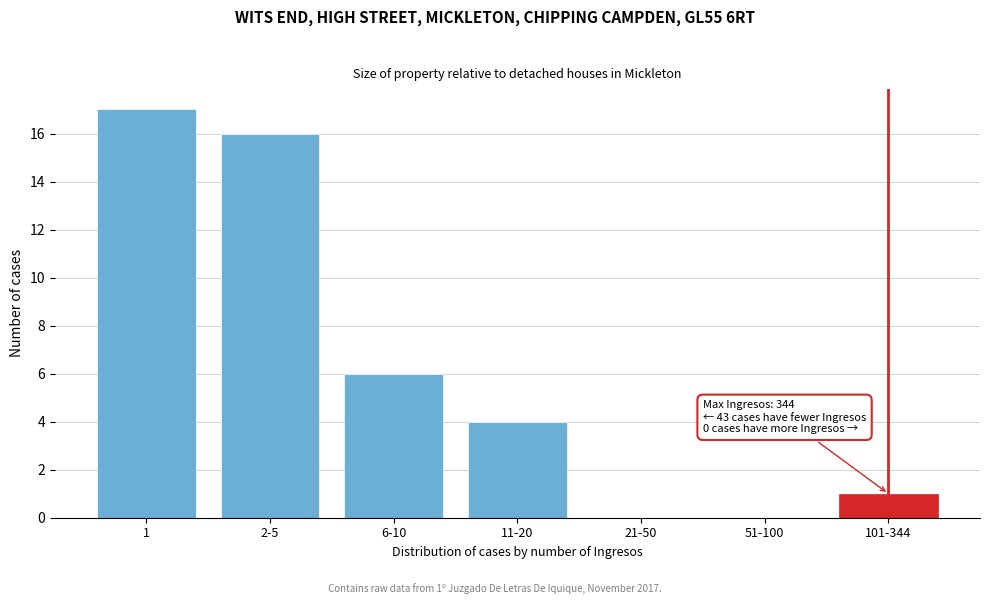

Reading left to right, transcribe all the data shown in this chart.

1=17	2-5=16	6-10=6	11-20=4	21-50=0	51-100=0	101-344=1